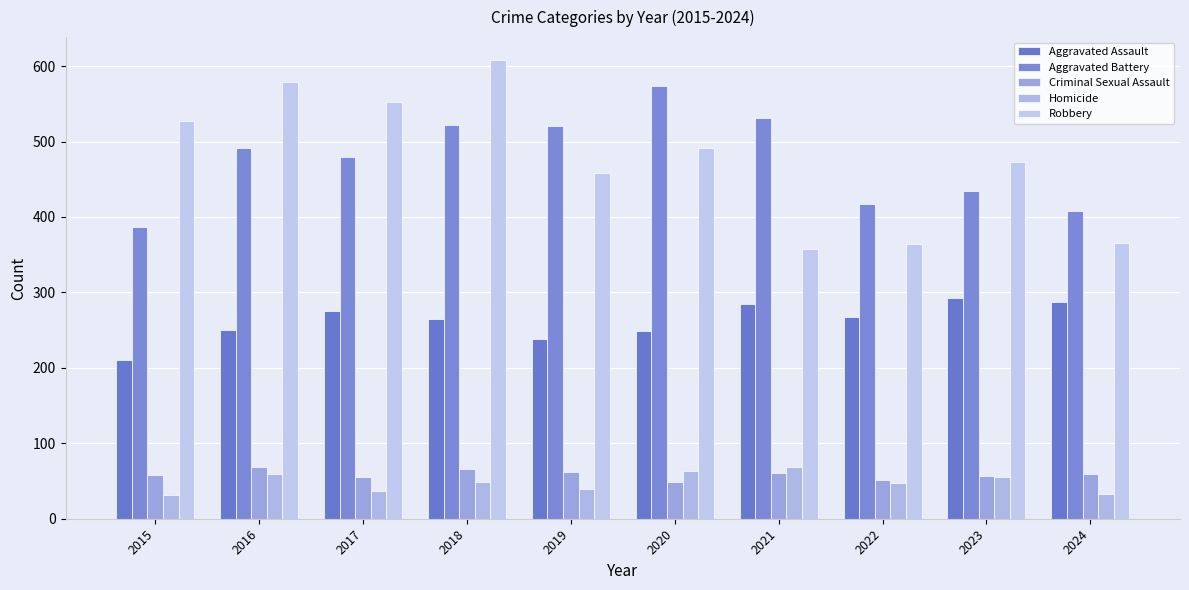

Is the value of Criminal Sexual Assault at 2017 greater than the value of Aggravated Battery at 2021?

No